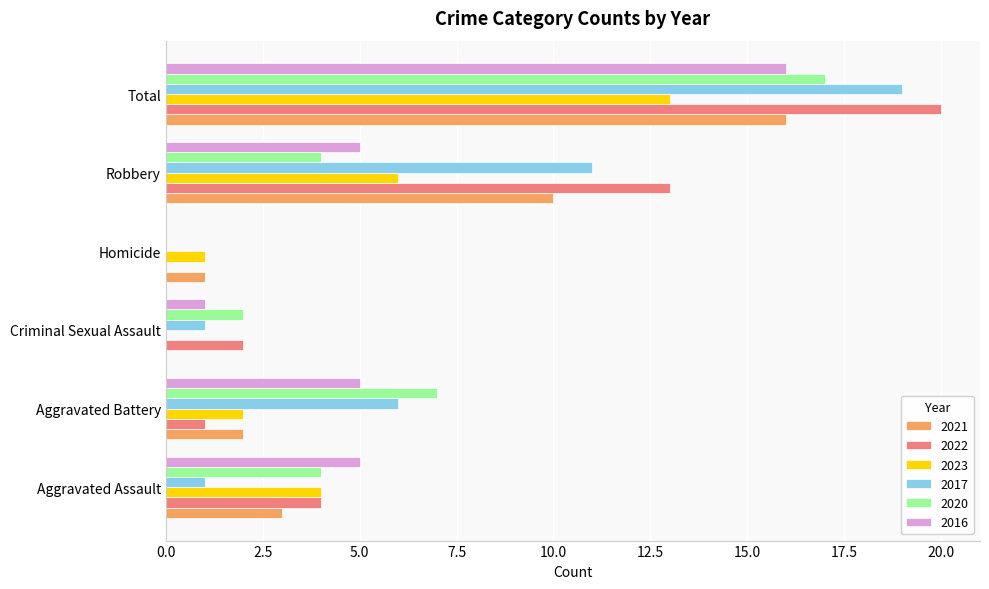

Is it true that 2017 equals 13 at Homicide?

False